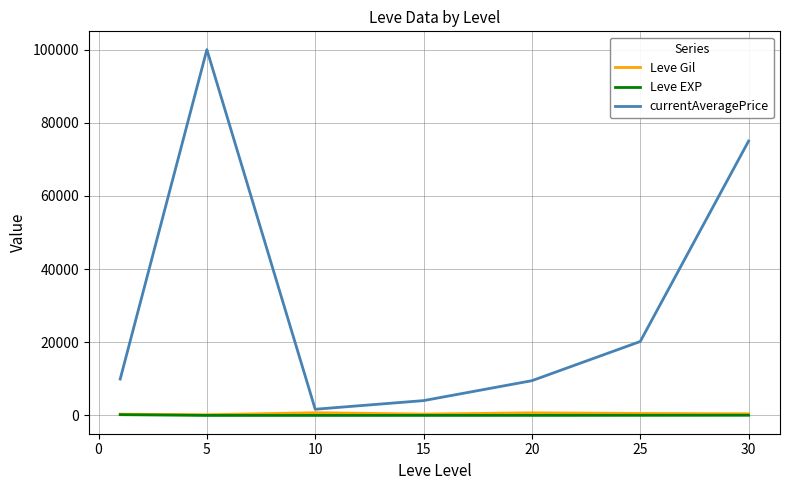

Which series has the largest range (max minus min)?

currentAveragePrice